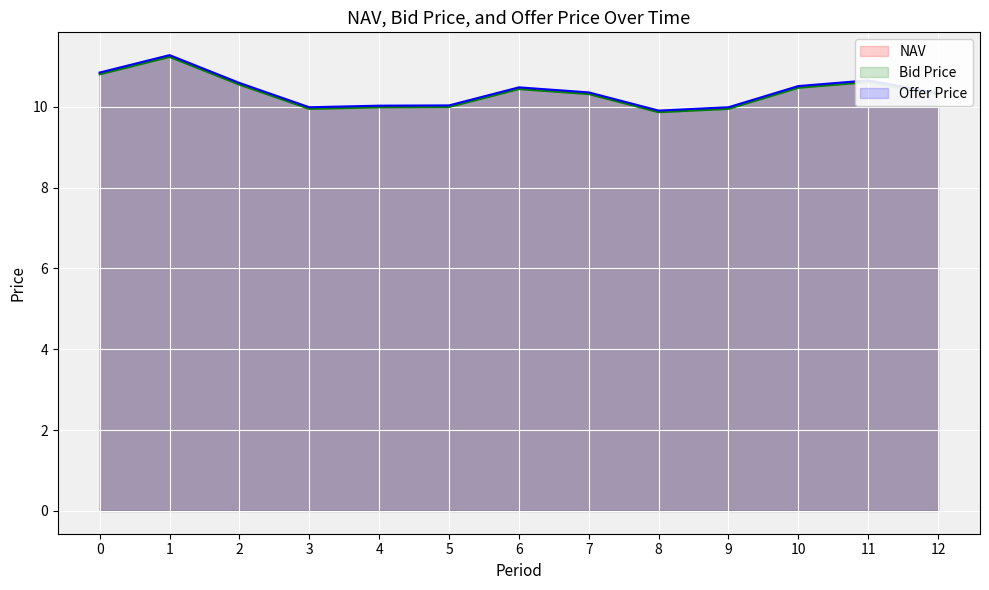

True or false: Offer Price and Bid Price intersect in this chart.

False